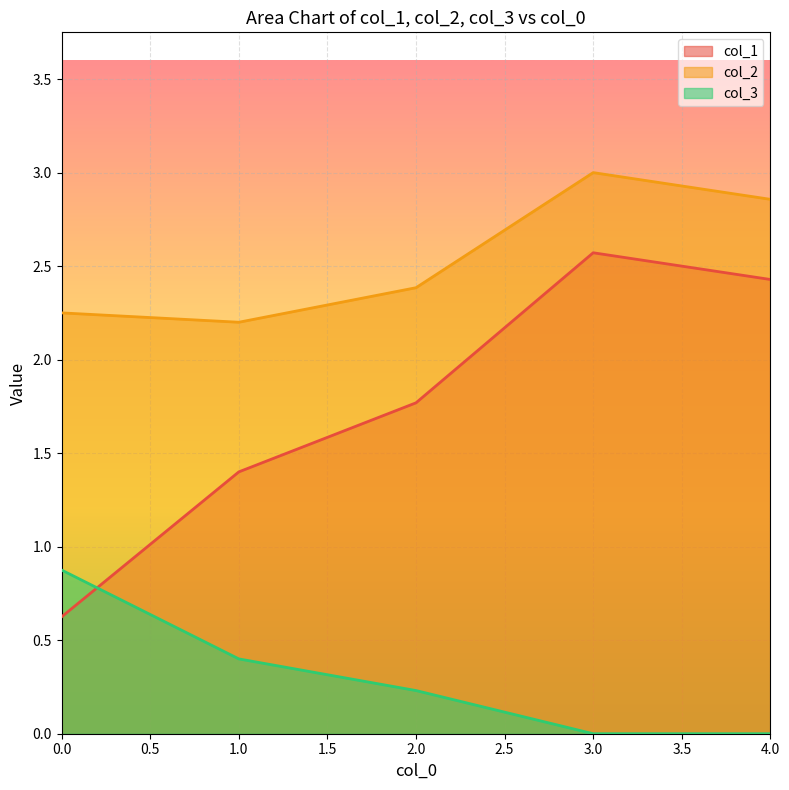

Rank the categories by col_2 value from highest to lowest.

3.0, 4.0, 2.0, 0.0, 1.0